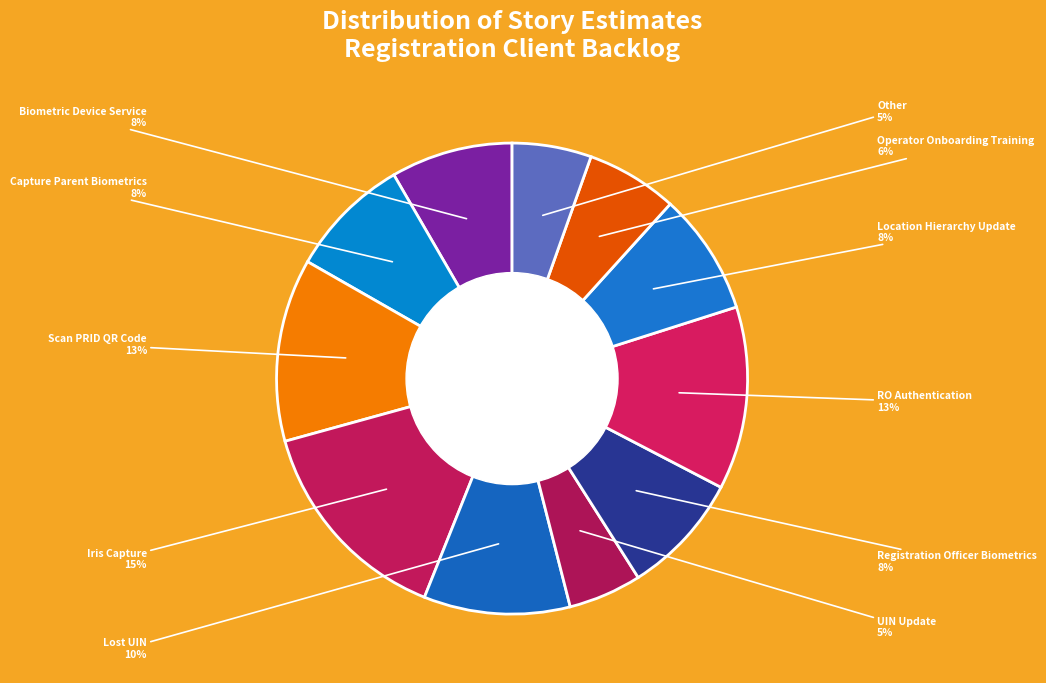

Combined, do Registration Officer Biometrics and RO Authentication account for over 50%?

No